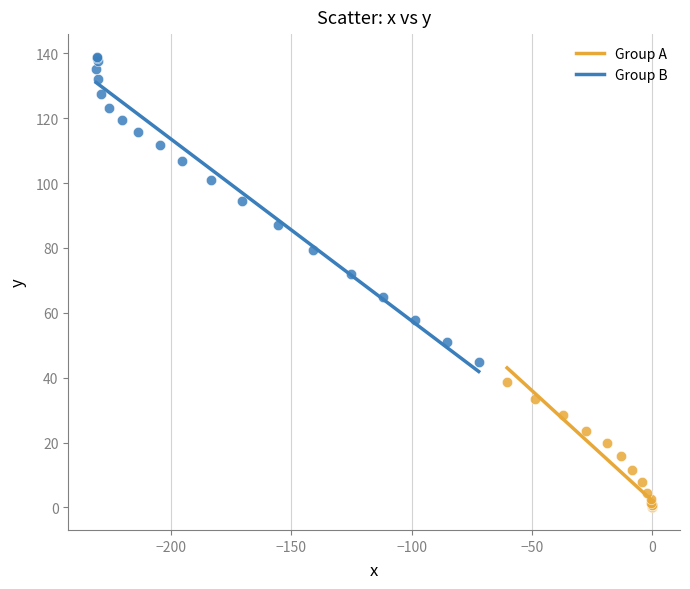

What are all the series names shown in the legend?

Group A, Group B